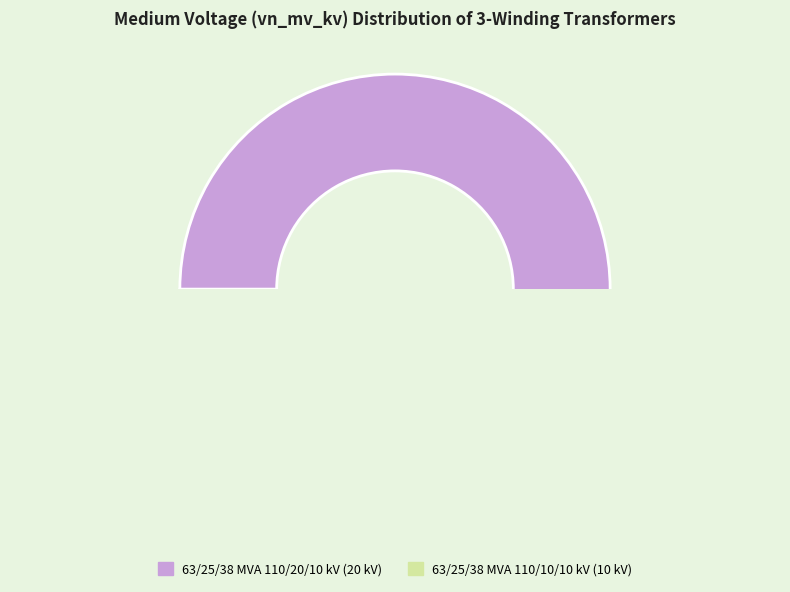

Do 63/25/38 MVA 110/20/10 kV and 63/25/38 MVA 110/10/10 kV together represent more than half of the pie?

Yes